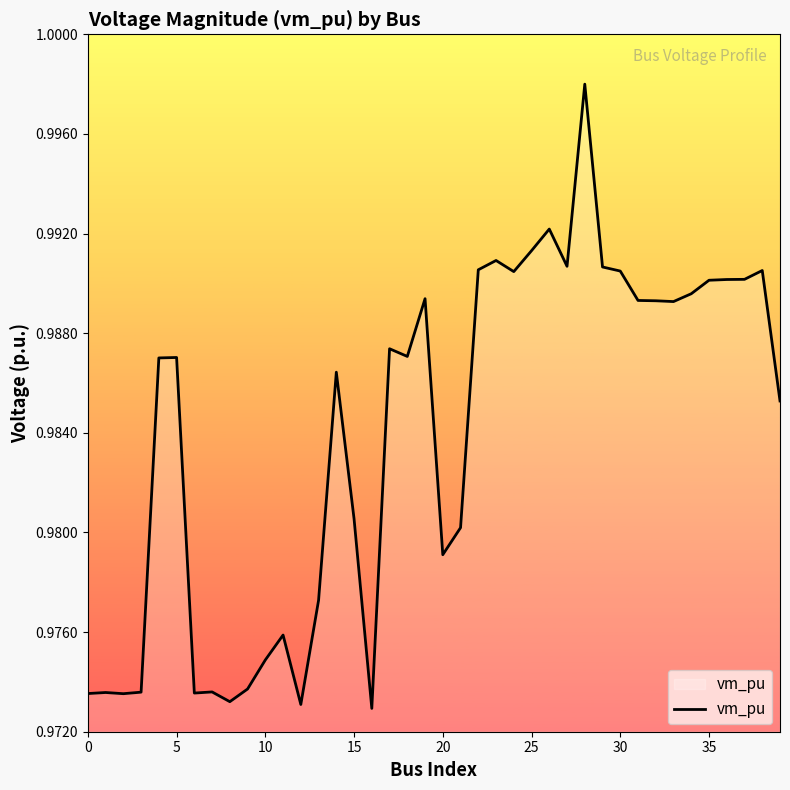

Does the chart have visible grid lines?

No